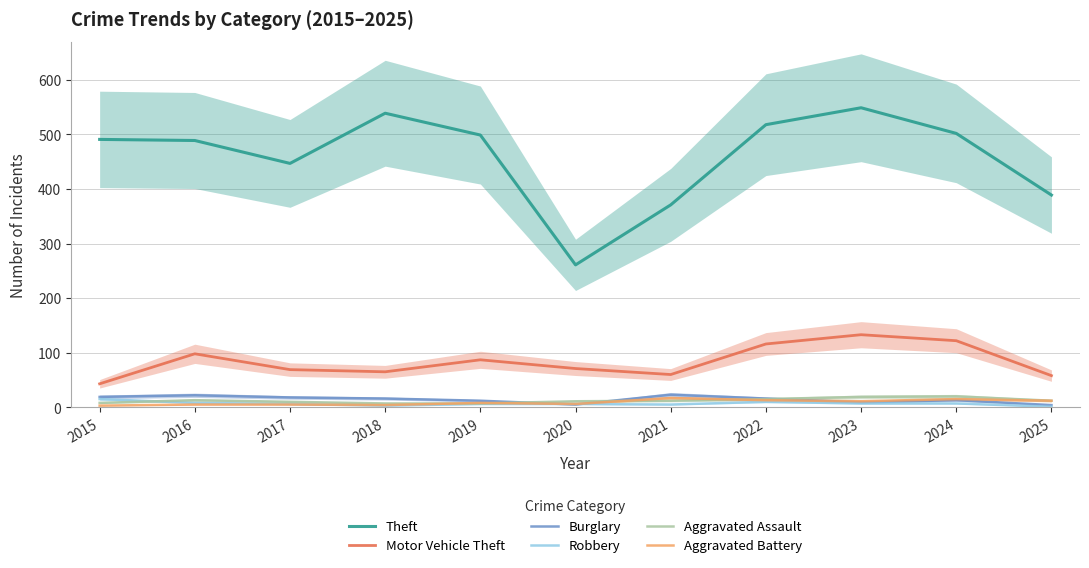

How many distinct data groups are displayed?

6